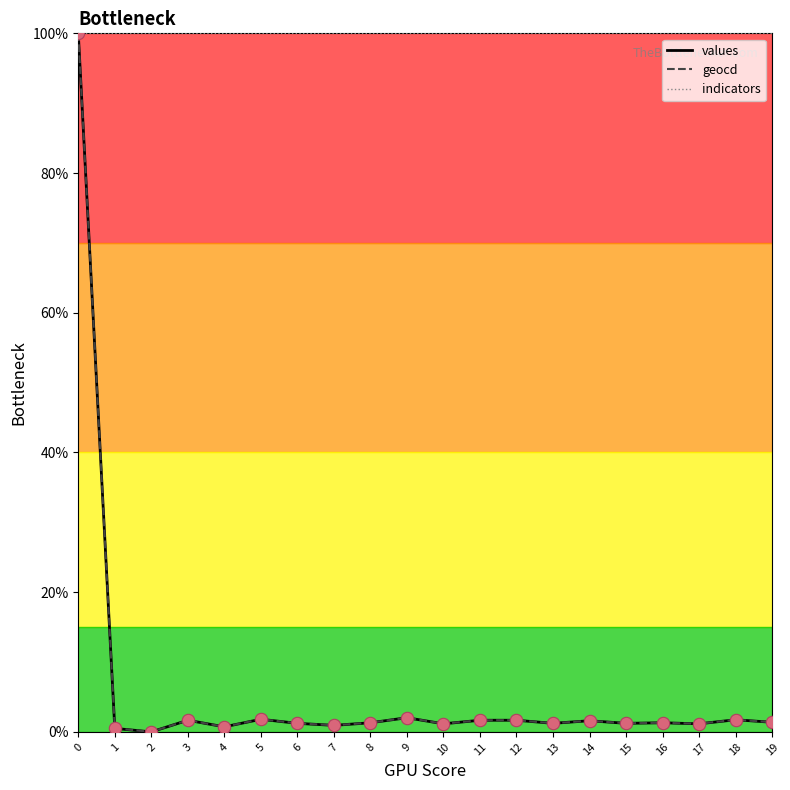

Which series has the largest total across all categories?

indicators